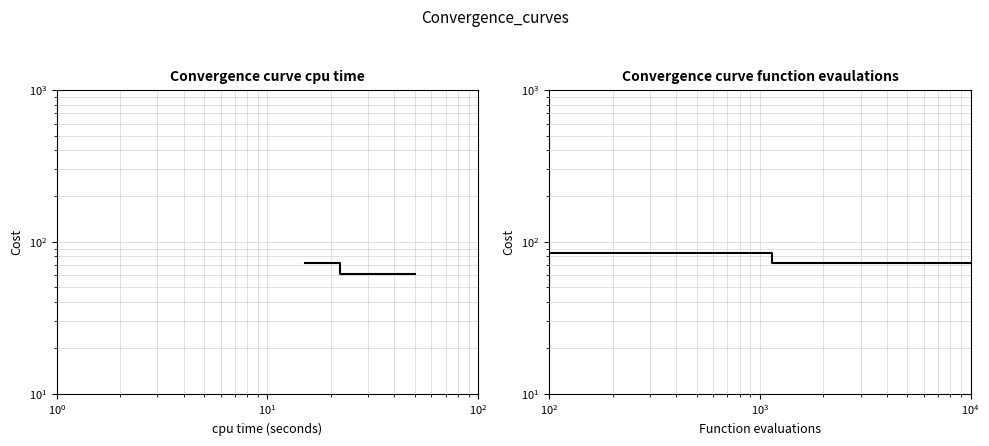

Which series has the widest spread of values?

Bench3Kg